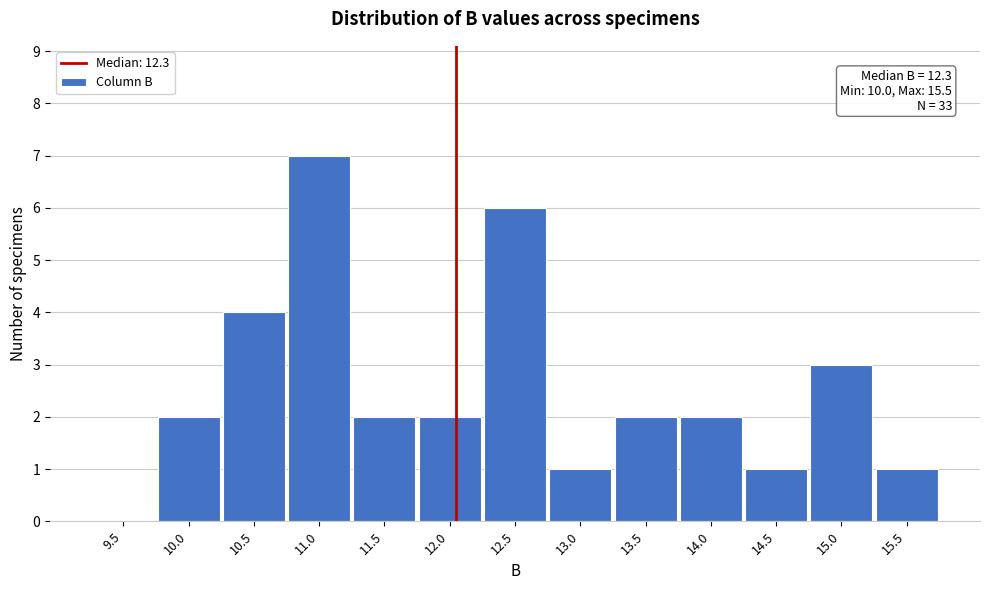

Reading right to left, list all the values displayed in this chart.

15.5=1	15.0=3	14.5=1	14.0=2	13.5=2	13.0=1	12.5=6	12.0=2	11.5=2	11.0=7	10.5=4	10.0=2	9.5=0